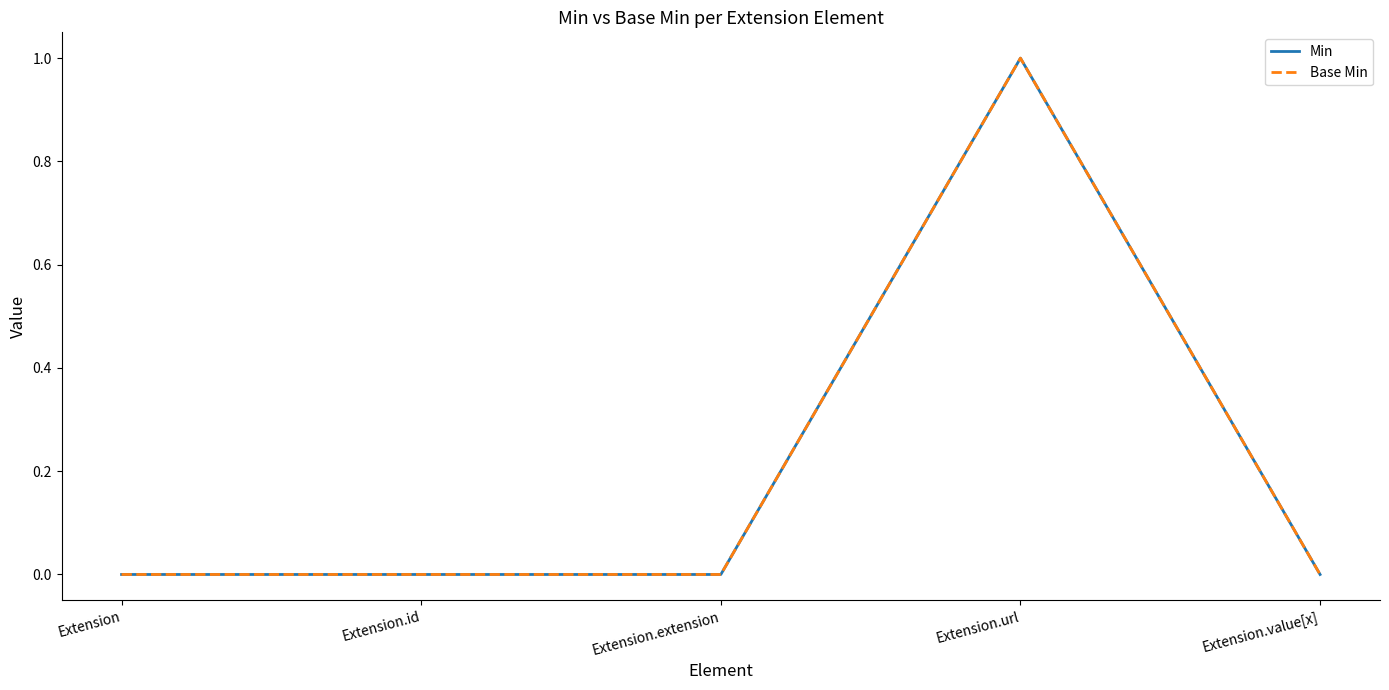

What is the sum of all Base Min values?

1